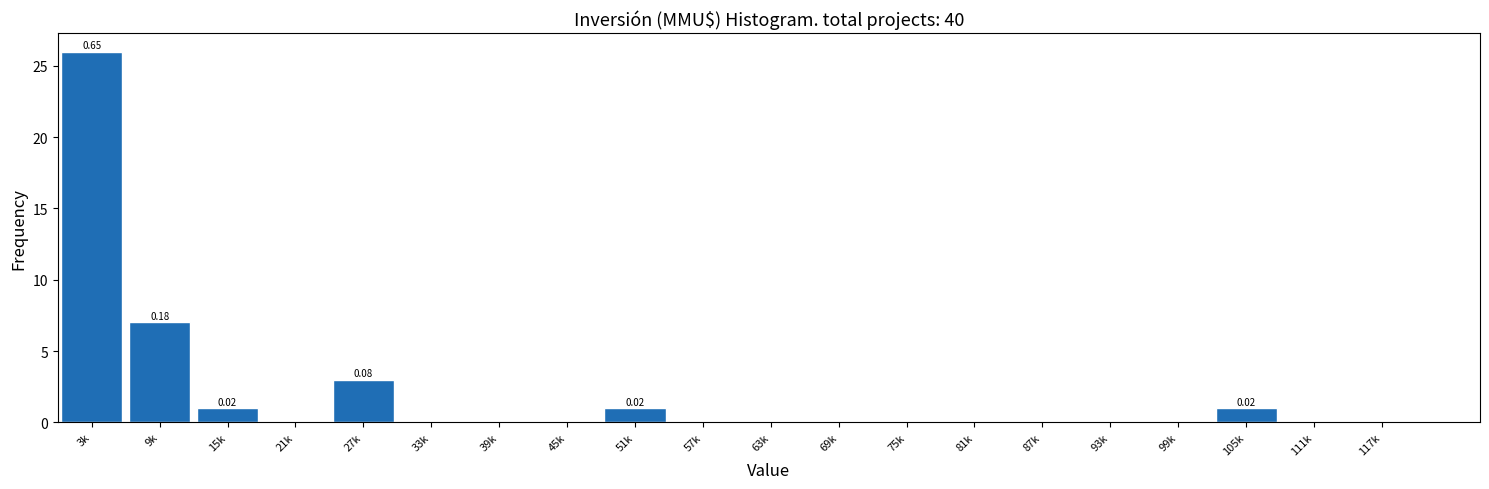

Between 111k and 3k, which is larger?

3k